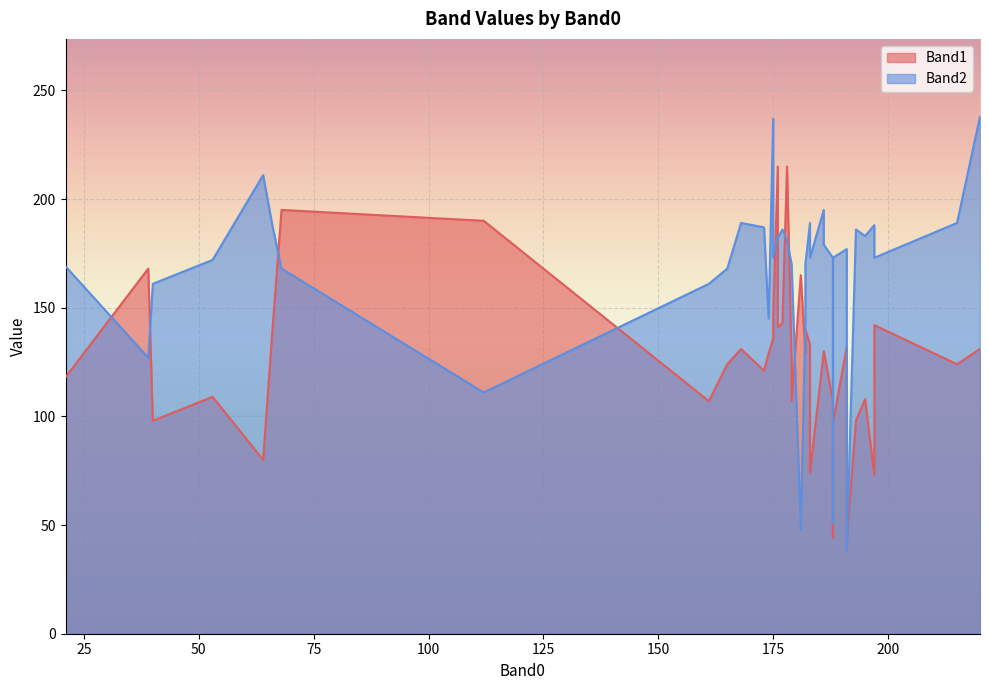

How many interior local valleys does the Band1 series have?

13